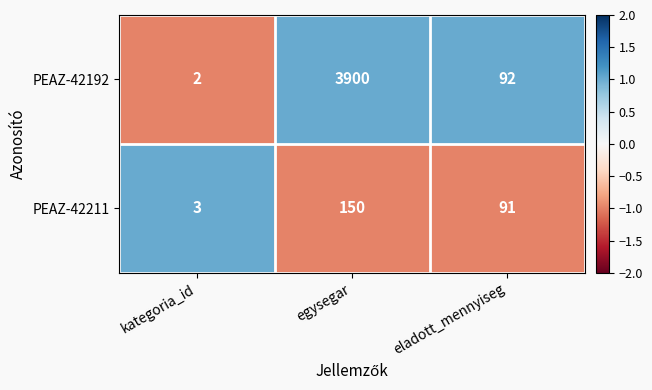

Rank the series by their average value, from highest to lowest.

PEAZ-42192, PEAZ-42211